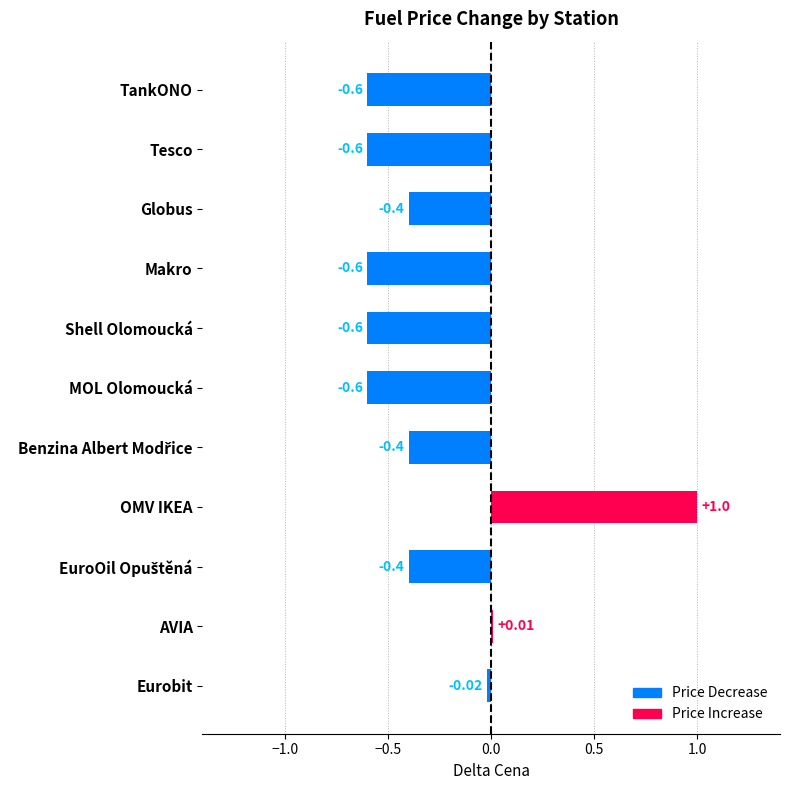

Which has a higher value, MOL Olomoucká or OMV IKEA?

OMV IKEA